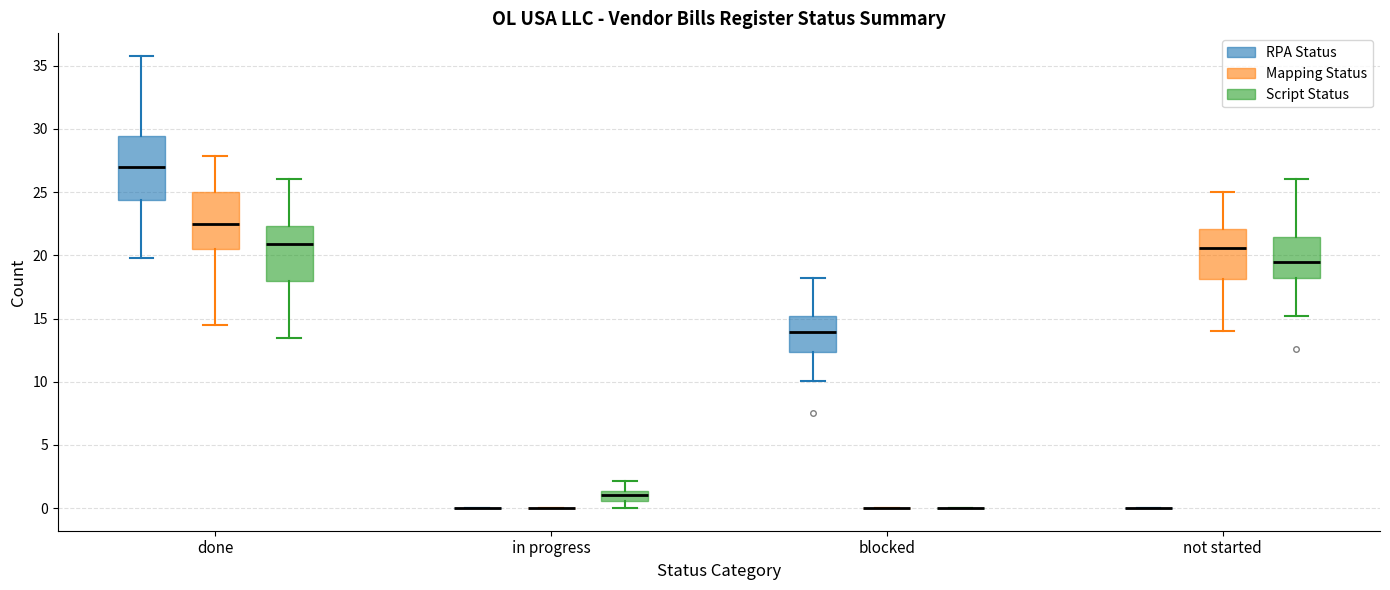

Reading left to right, read every box against the y-axis: the position of its median line, the range the box covers, and the ends of its whiskers. The values are not printed on the chart, so give them approximately, as read against the axis.

done (RPA Status): median 27.0, box 24.5 to 29.5, whiskers 20.0 to 36.0
done (Mapping Status): median 22.5, box 20.5 to 25.0, whiskers 14.5 to 28.0
done (Script Status): median 21.0, box 18.0 to 22.5, whiskers 13.5 to 26.0
in progress (RPA Status): box collapsed to a line at 0.0, whiskers 0.0 to 0.0
in progress (Mapping Status): box collapsed to a line at 0.0, whiskers 0.0 to 0.0
in progress (Script Status): median 1.0, box 0.5 to 1.5, whiskers 0.0 to 2.0
blocked (RPA Status): median 14.0, box 12.5 to 15.0, whiskers 10.0 to 18.0
blocked (Mapping Status): box collapsed to a line at 0.0, whiskers 0.0 to 0.0
blocked (Script Status): box collapsed to a line at 0.0, whiskers 0.0 to 0.0
not started (RPA Status): box collapsed to a line at 0.0, whiskers 0.0 to 0.0
not started (Mapping Status): median 20.5, box 18.0 to 22.0, whiskers 14.0 to 25.0
not started (Script Status): median 19.5, box 18.0 to 21.5, whiskers 15.0 to 26.0